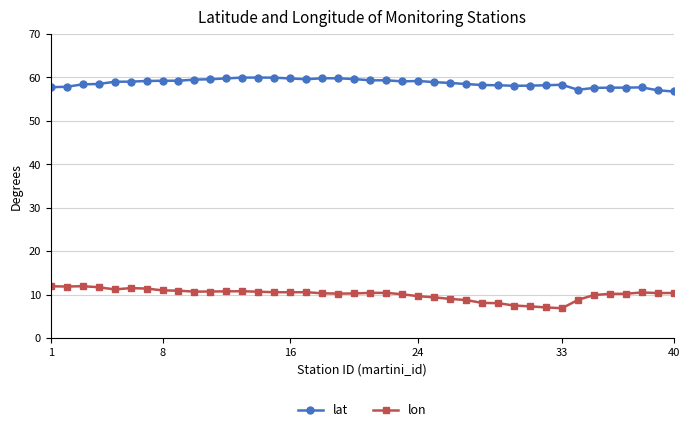

Rank the series by their maximum value, from highest to lowest.

lat, lon